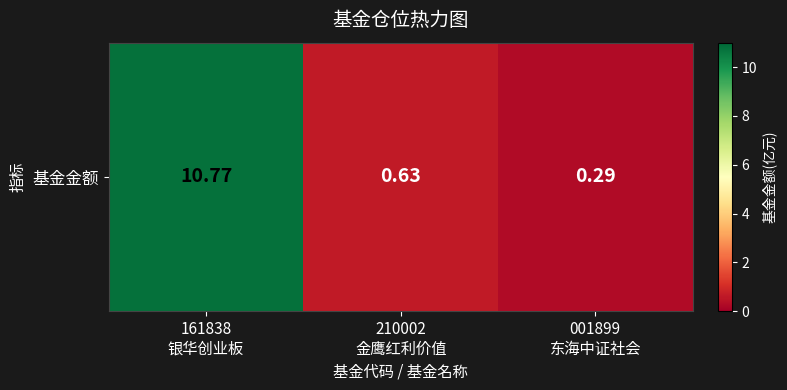

What is the sum of the values at 210002
金鹰红利价值 and 001899
东海中证社会?

0.9